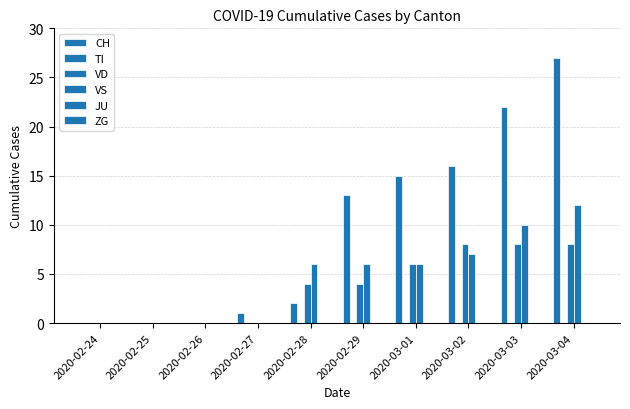

Are the bars horizontal?

No